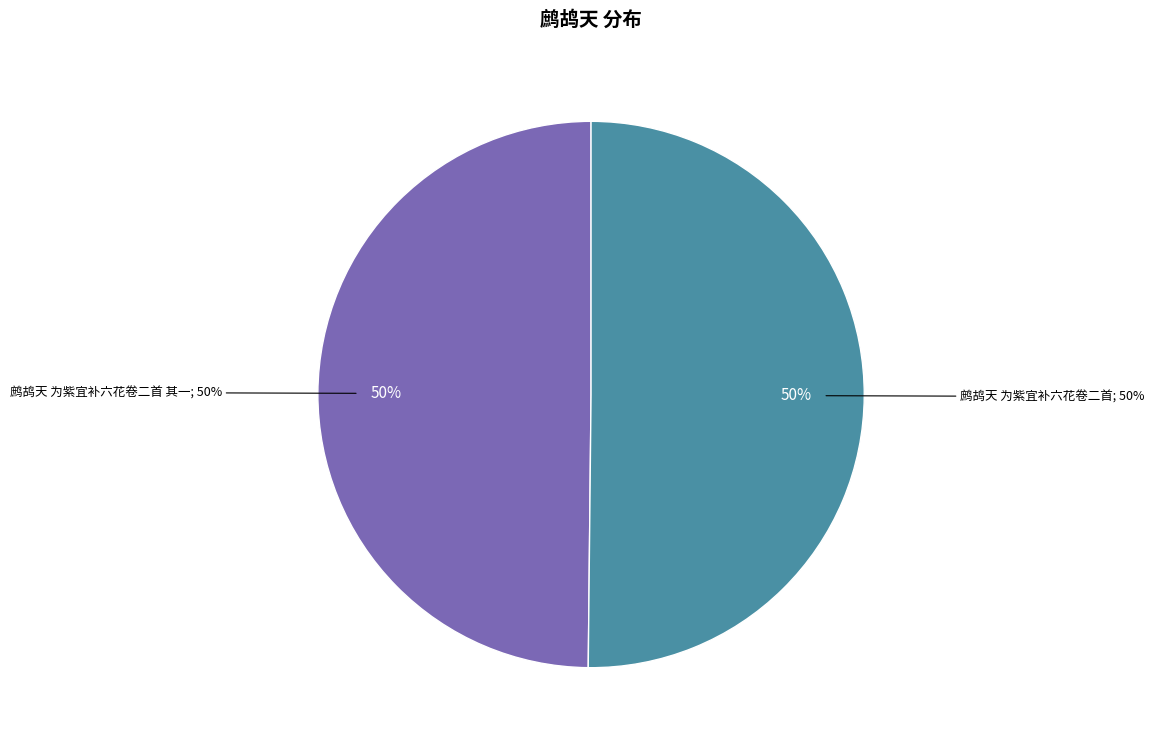

To the nearest percent, what percentage of the pie is 鹧鸪天 为紫宜补六花卷二首?

50%